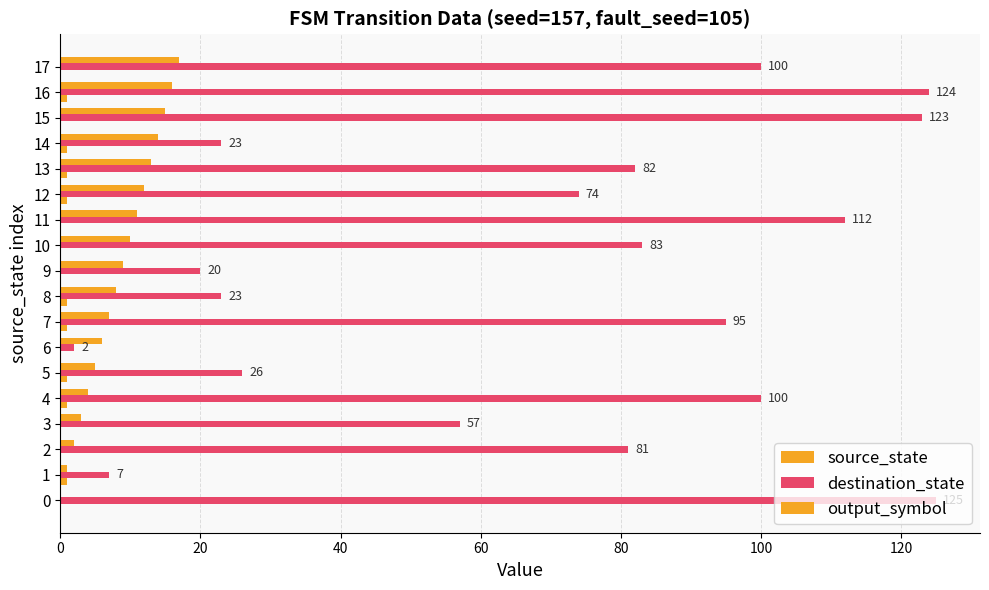

How many series are shown in this chart?

3